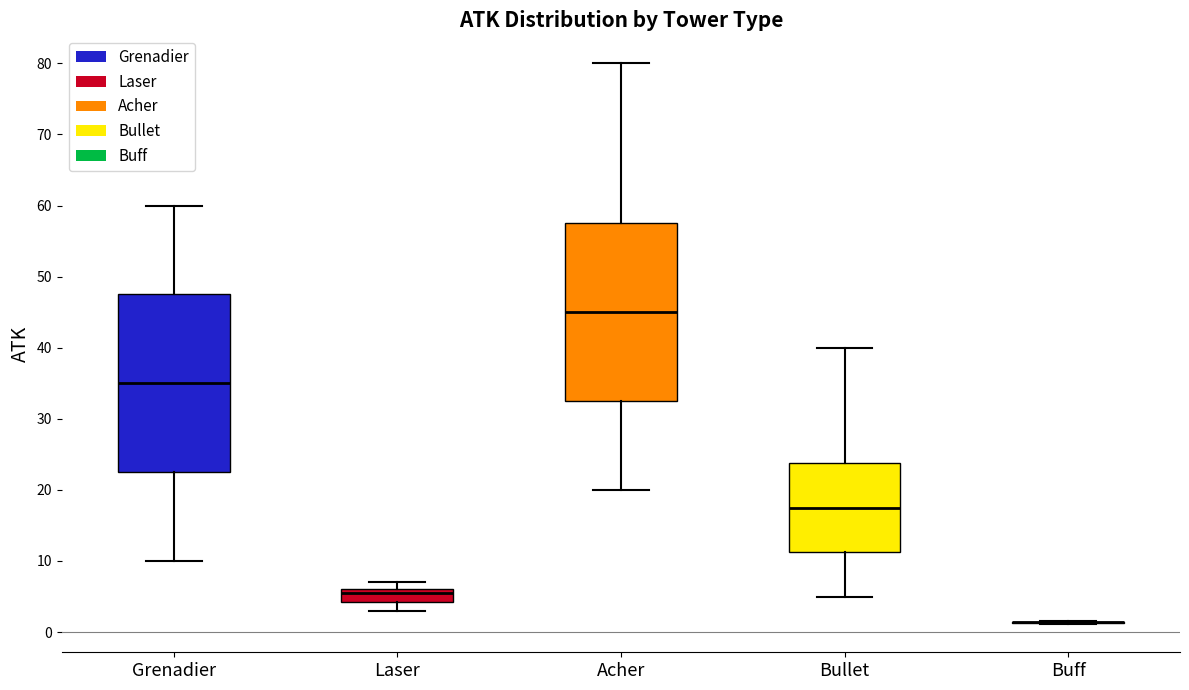

Reading left to right, read every box against the y-axis: the position of its median line, the range the box covers, and the ends of its whiskers. The values are not printed on the chart, so give them approximately, as read against the axis.

Grenadier: median 35, box 23 to 48, whiskers 10 to 60
Laser: median 6 (just below the box's upper edge), box 4 to 6, whiskers 3 to 7
Acher: median 45, box 33 to 58, whiskers 20 to 80
Bullet: median 18, box 11 to 24, whiskers 5 to 40
Buff: box collapsed to a line at 1, whiskers 1 to 2